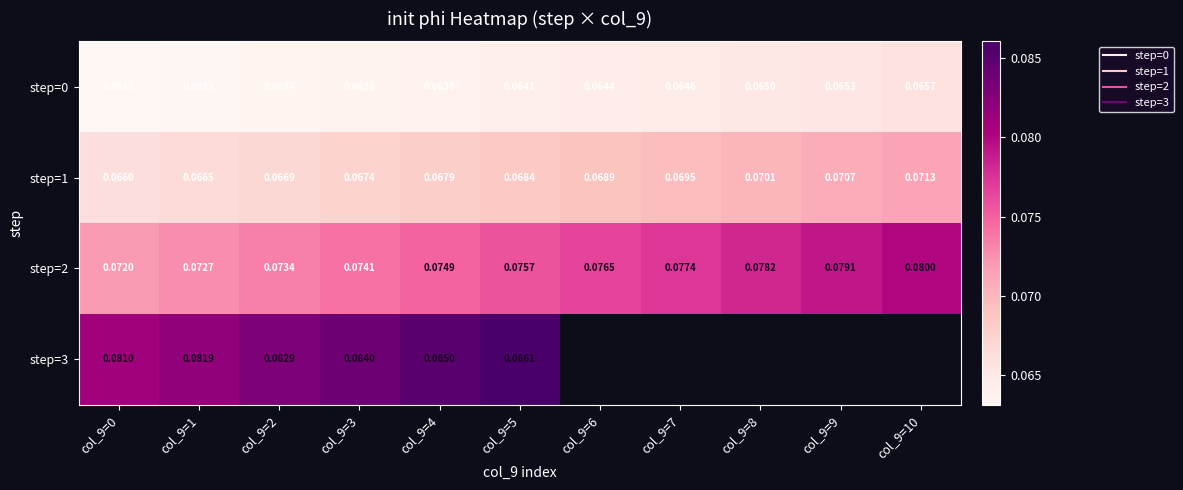

At which label is step=0 closest to 0?

col_9=0